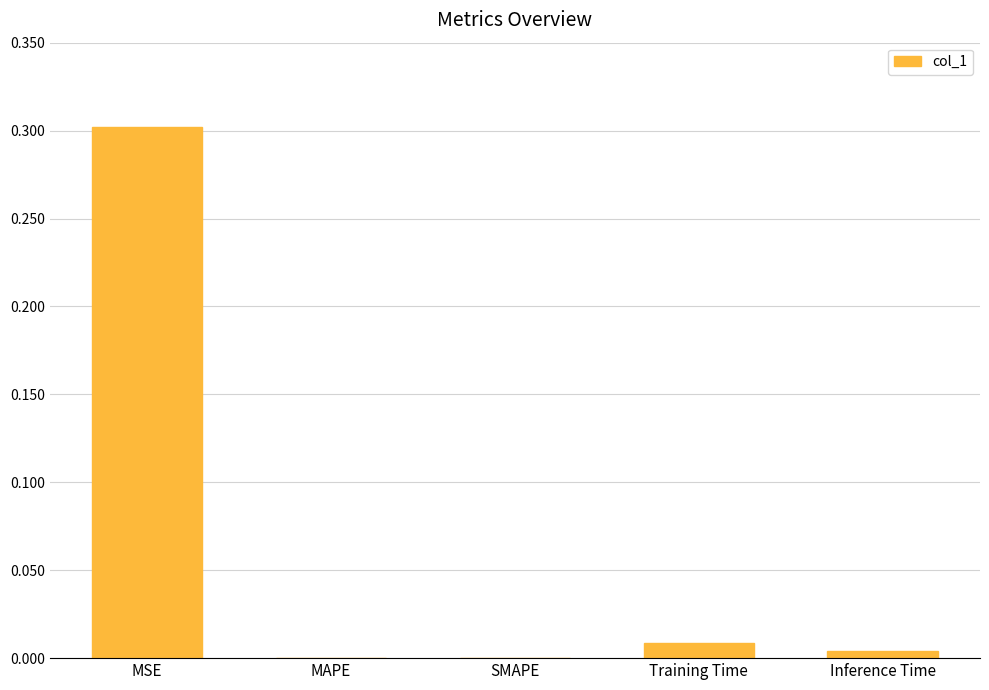

What is the sum of all values?

0.3